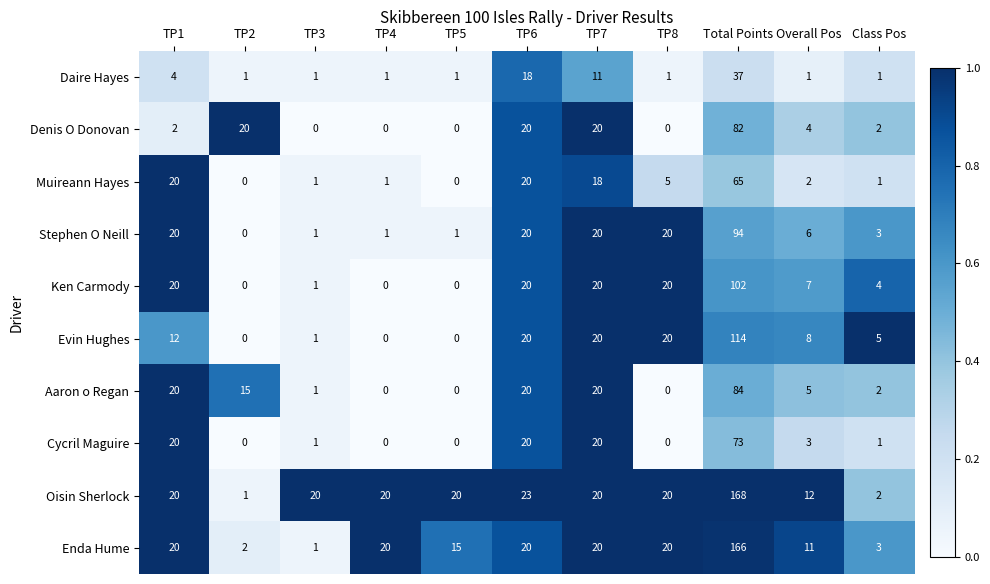

What is the approximate value of Ken Carmody at TP1?

20